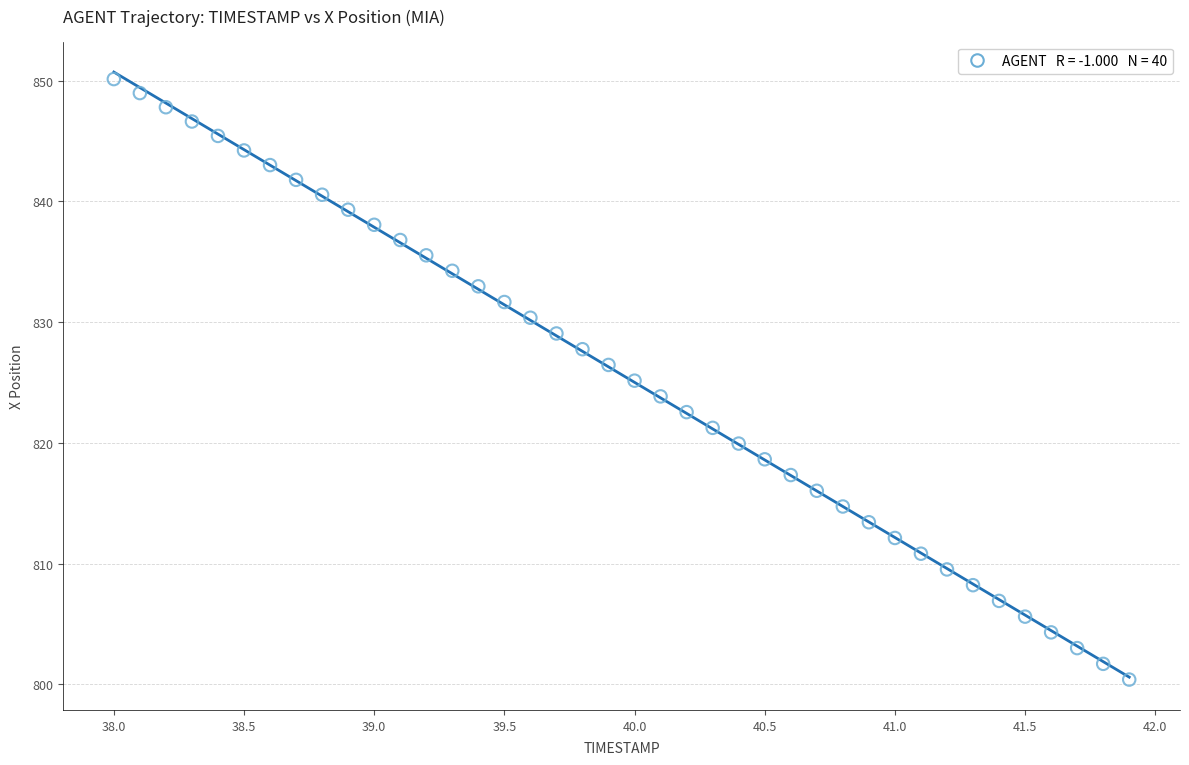

What is the range of X values (max minus min)?

3.9